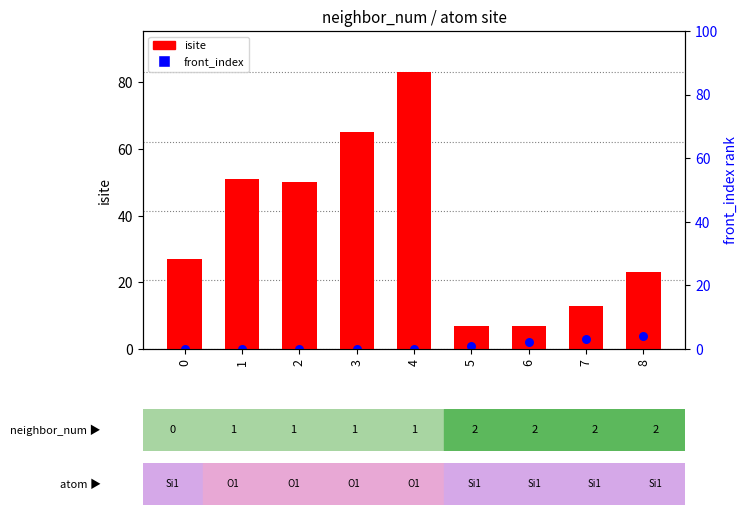

Which series reaches the minimum Y coordinate?

front_index